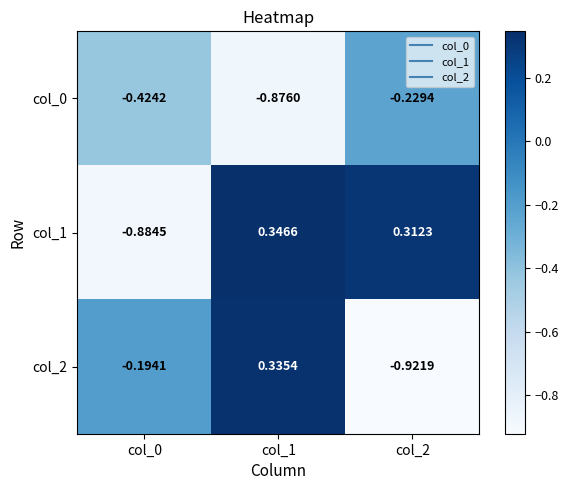

Is the value of col_1 at col_2 greater than the value of col_0 at col_2?

Yes